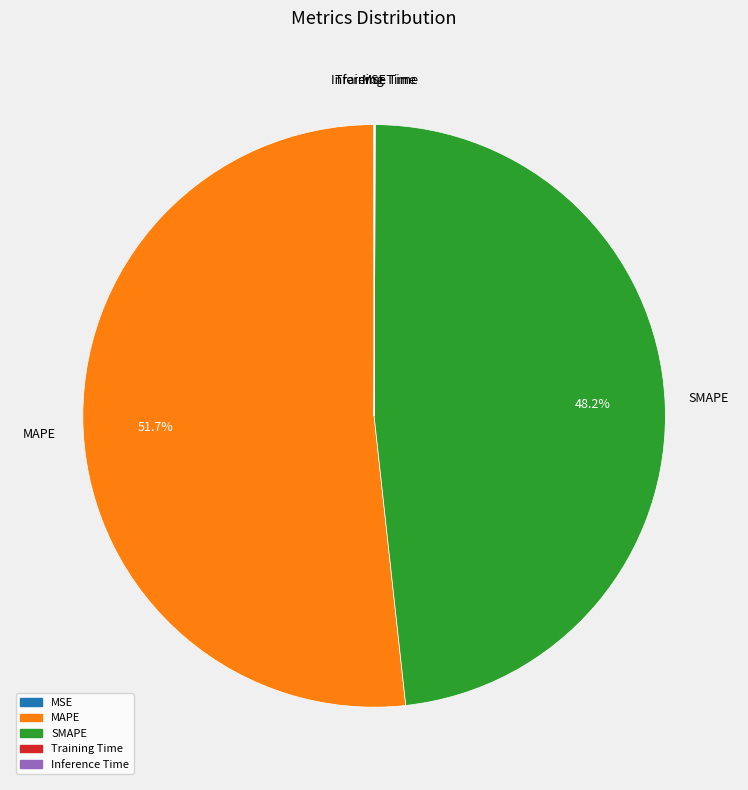

To the nearest percent, what is the average slice percentage?

20%